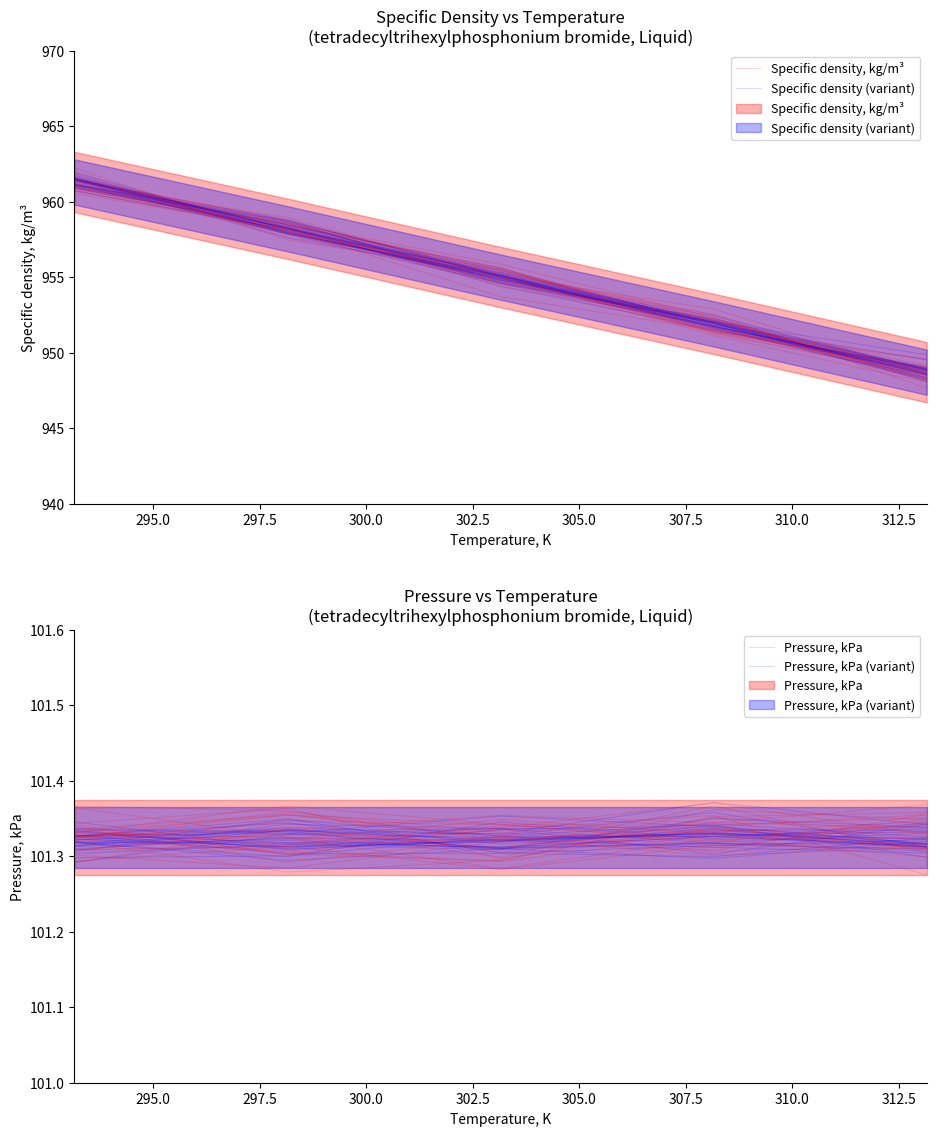

True or false: Specific density (variant) has more than 2 points higher than both neighbors.

False